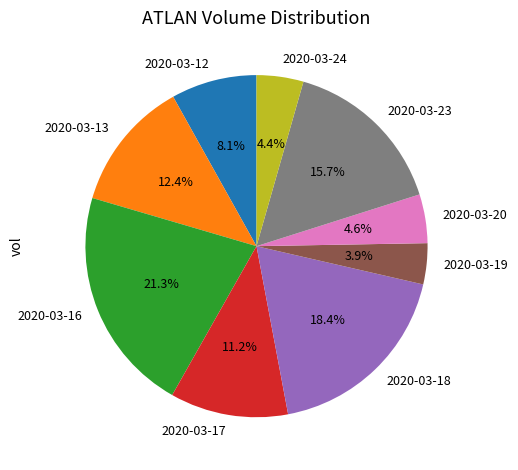

How many slices are in this pie chart?

9